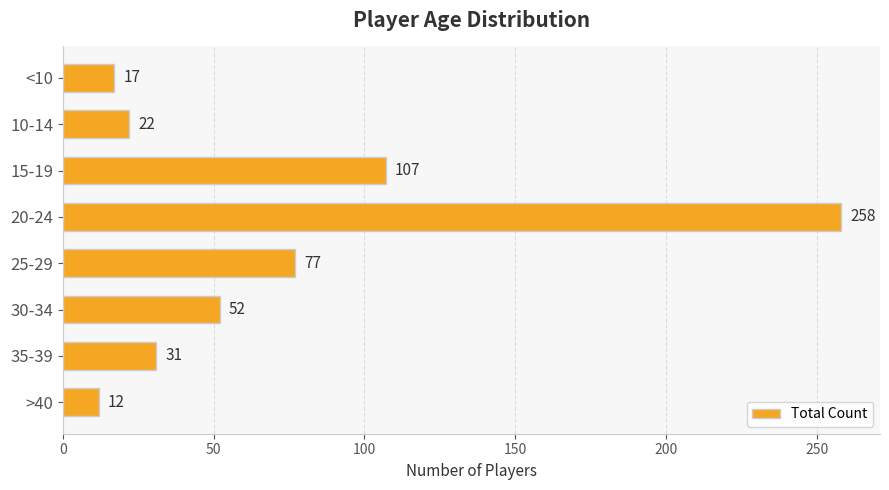

What is the difference between the maximum and minimum values?

246